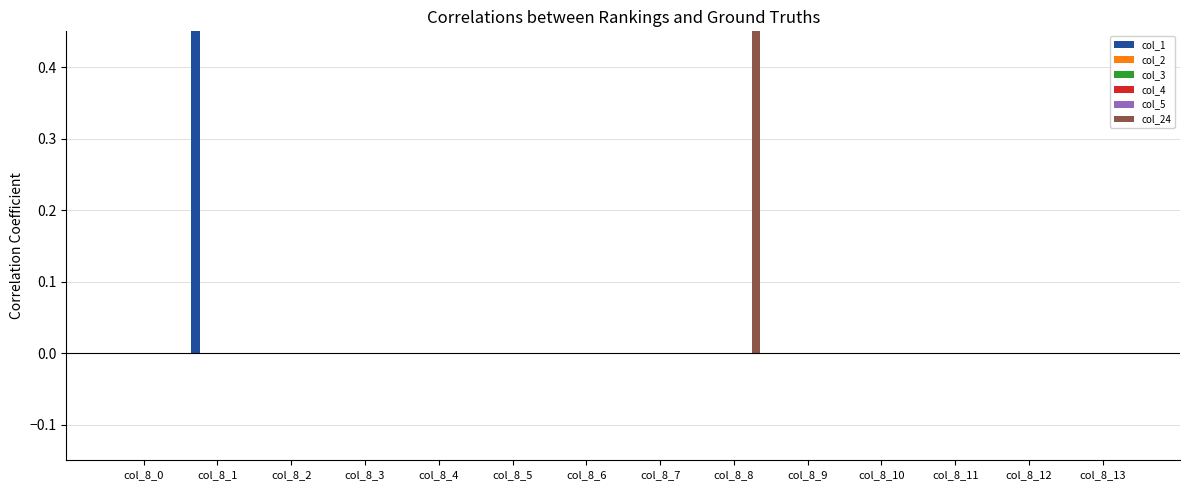

Are the bars horizontal?

No